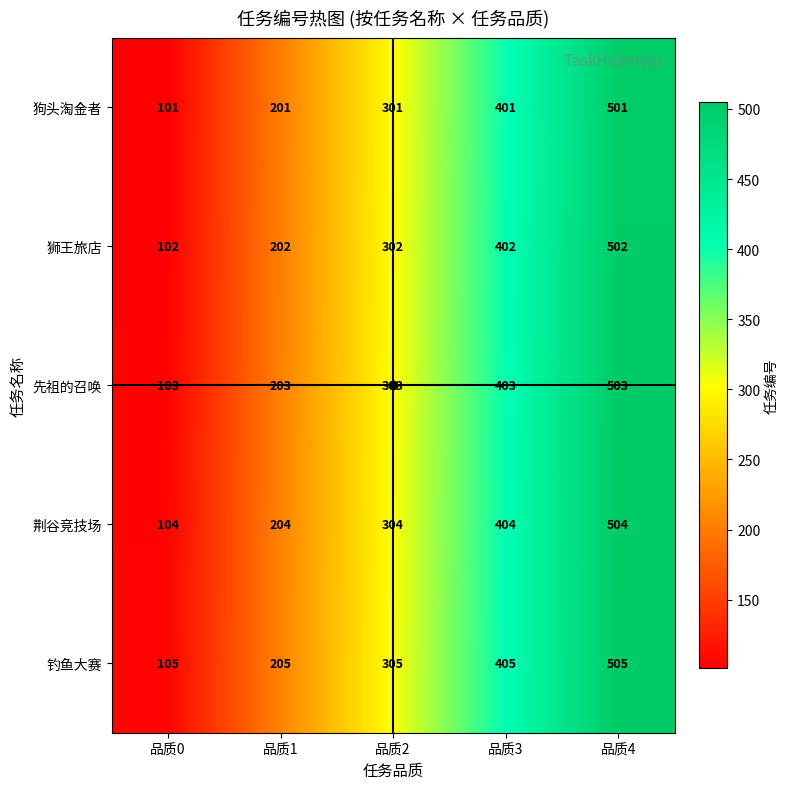

At how many categories does at least one series exceed 398?

2